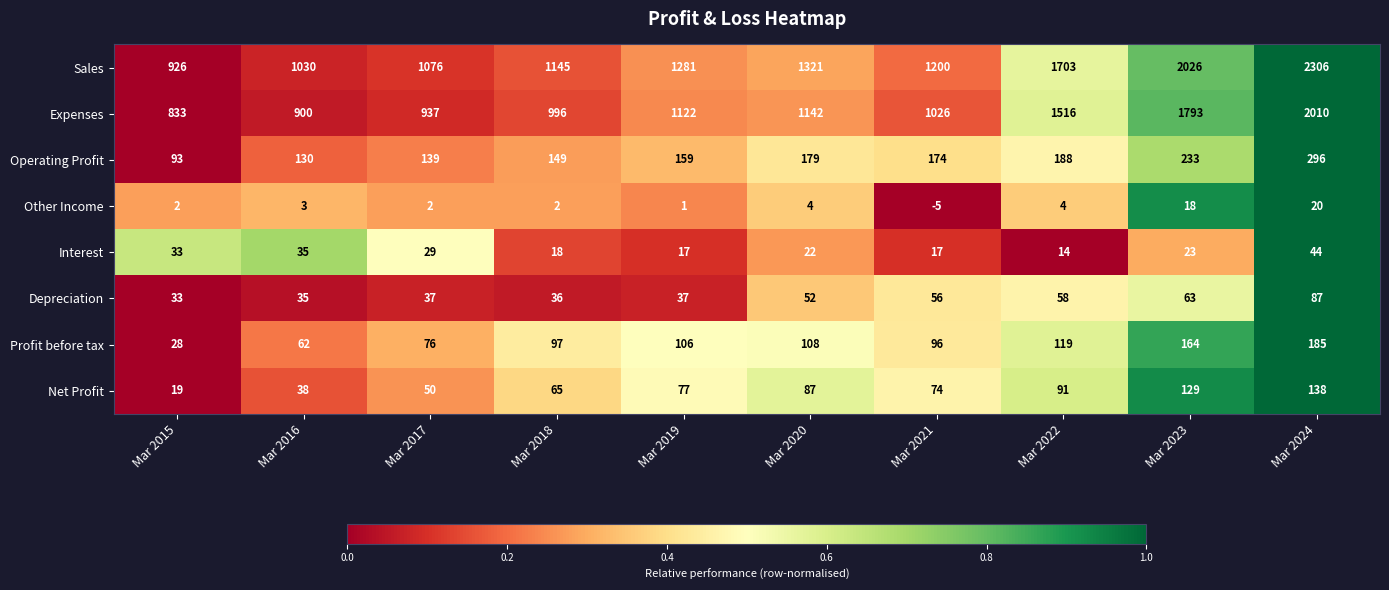

How many distinct data groups are displayed?

8